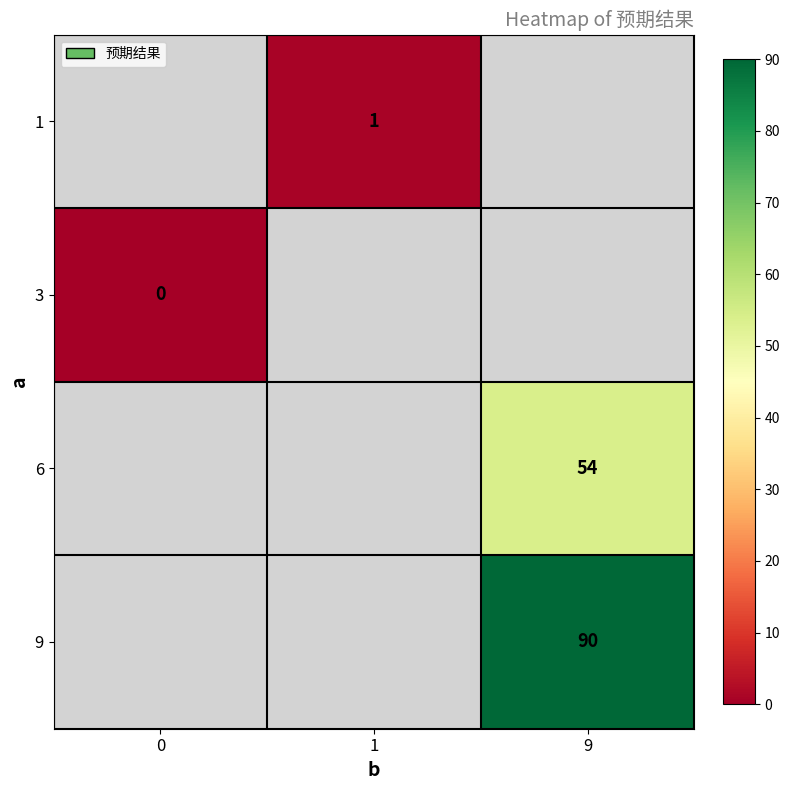

The value of 9 at 9 is 40. True or false?

False